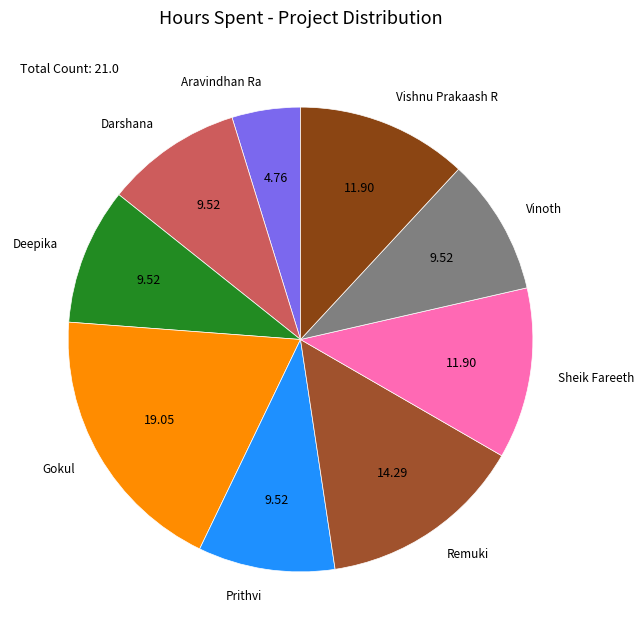

Is the sum of Gokul and Deepika greater than half?

No